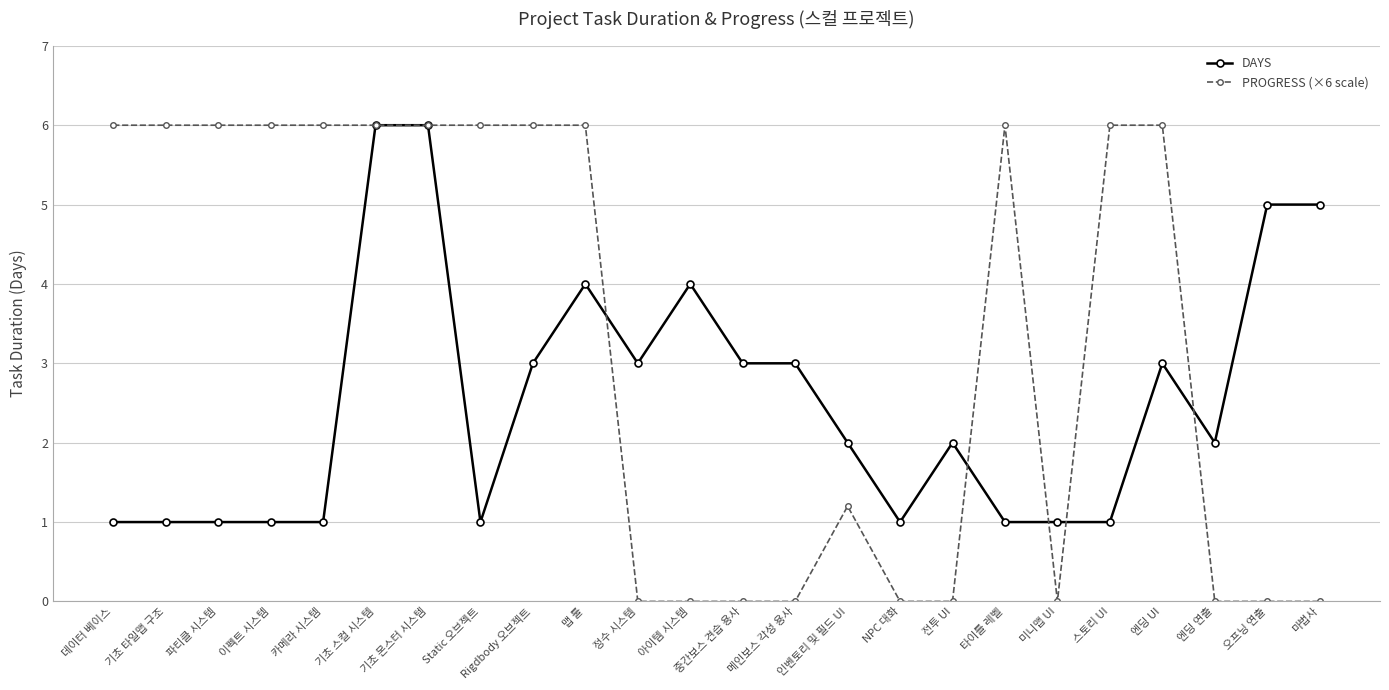

How many lines are shown in the chart?

2